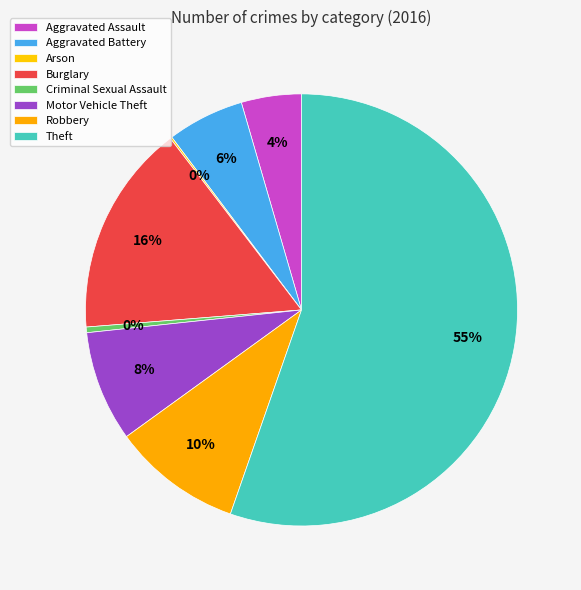

Is it true that Aggravated Assault is 1% of the pie?

False